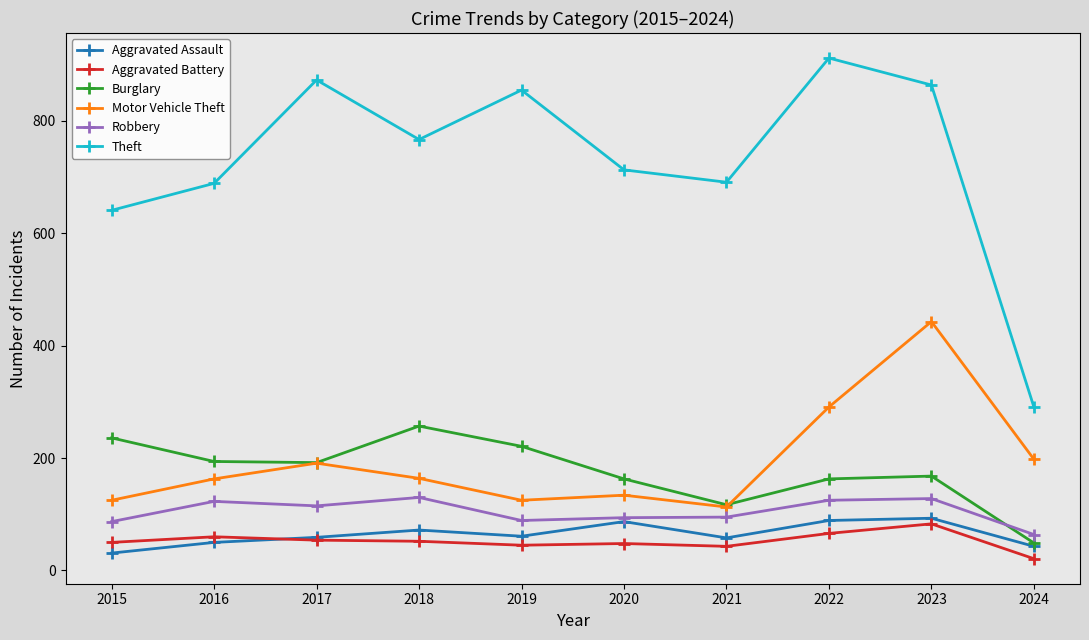

Is the value of Aggravated Assault at 2019 greater than the value of Burglary at 2017?

No